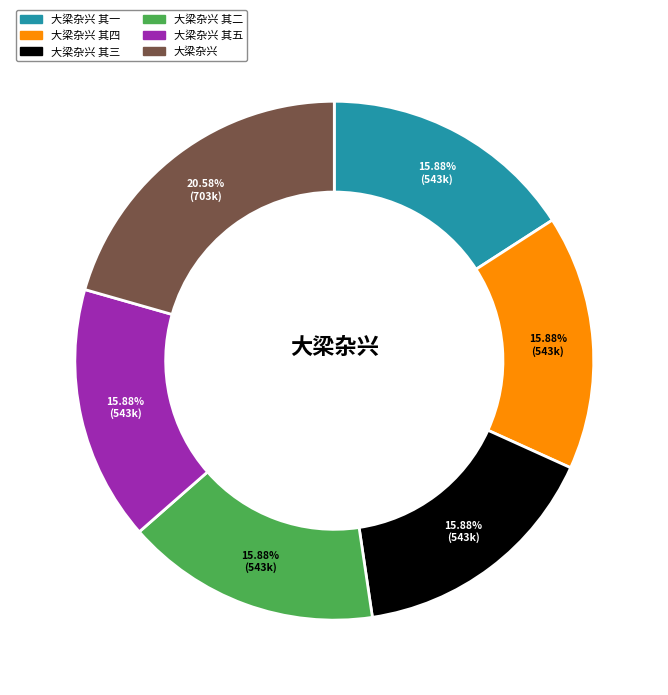

True or false: 大梁杂兴 其三 accounts for 25% of the total.

False